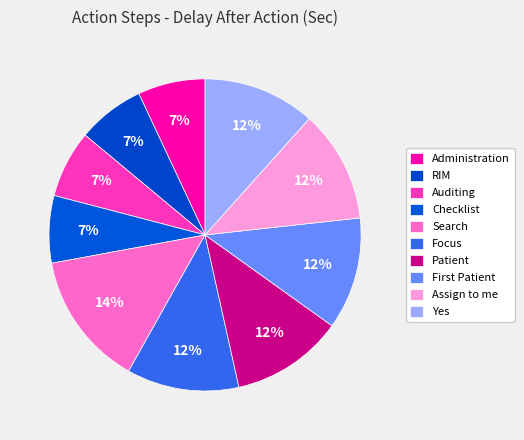

How many slices are in this pie chart?

10